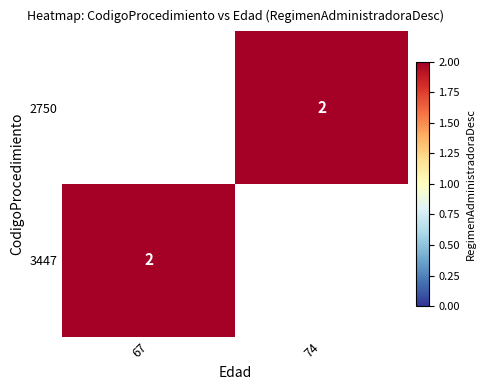

Which label corresponds to the largest value in the chart?

74